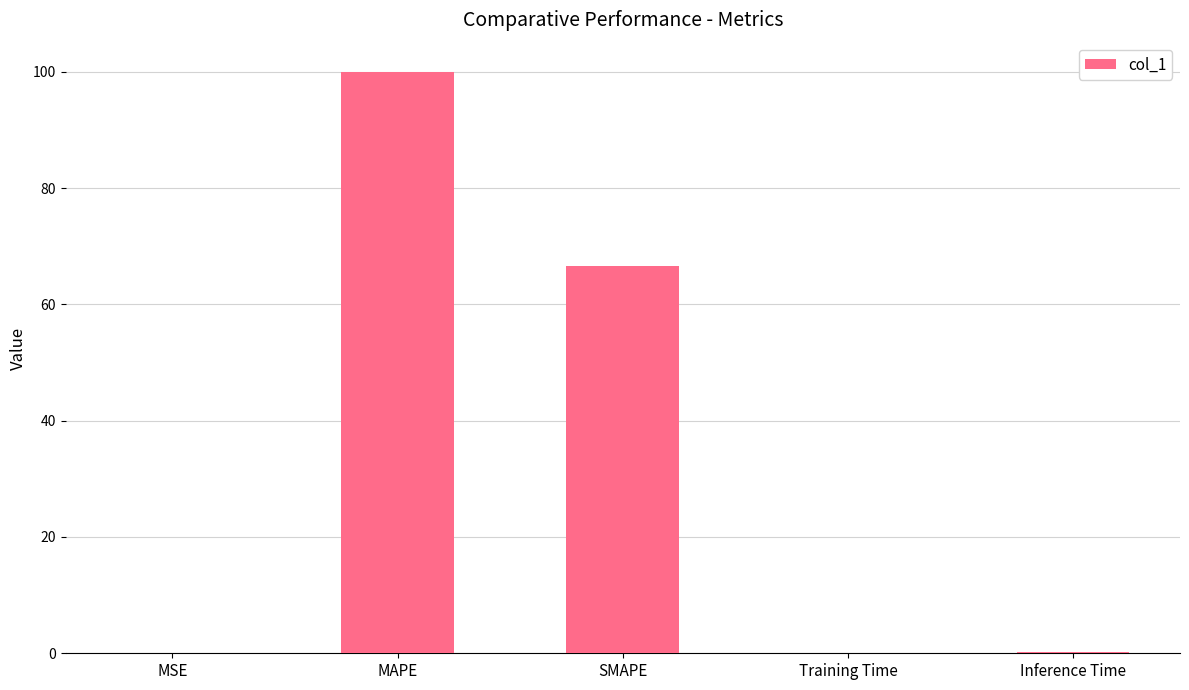

Which label corresponds to the largest value in the chart?

MAPE